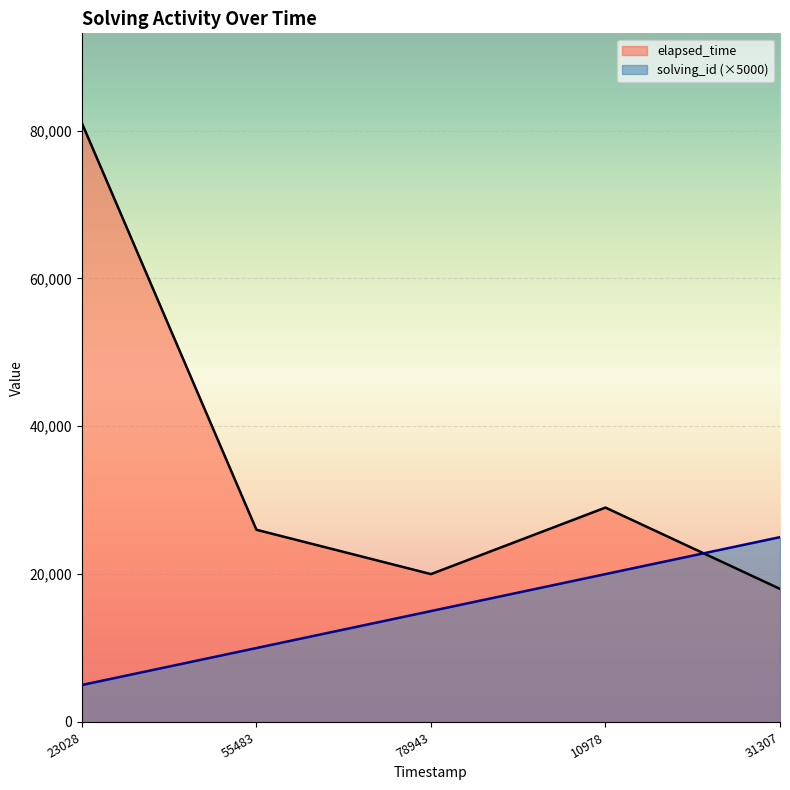

Count the solving_id values in the range 10000 to 20000.

3